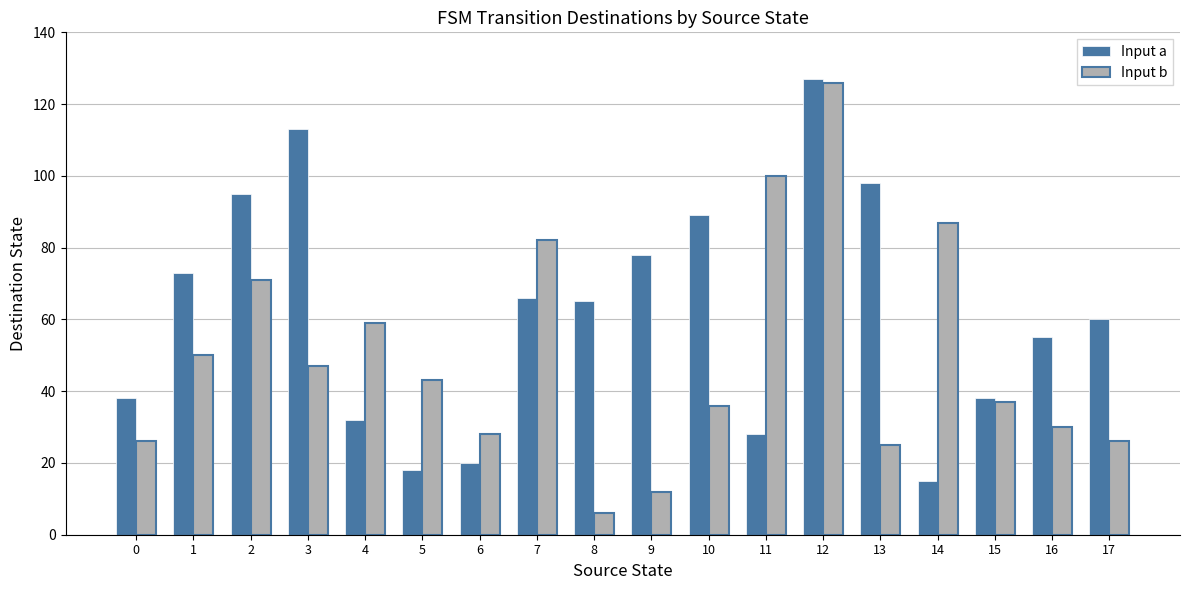

Count the number of categories in the chart.

18